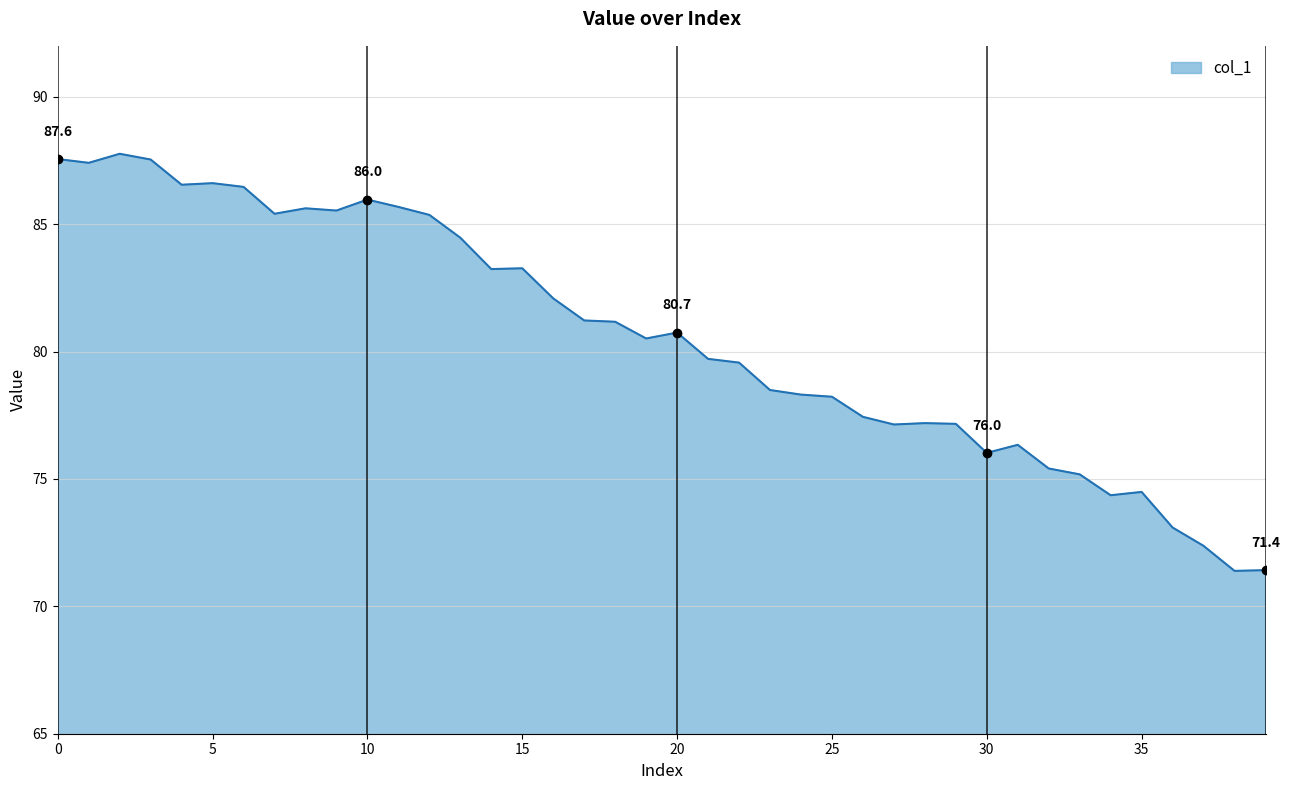

How many distinct data groups are displayed?

1